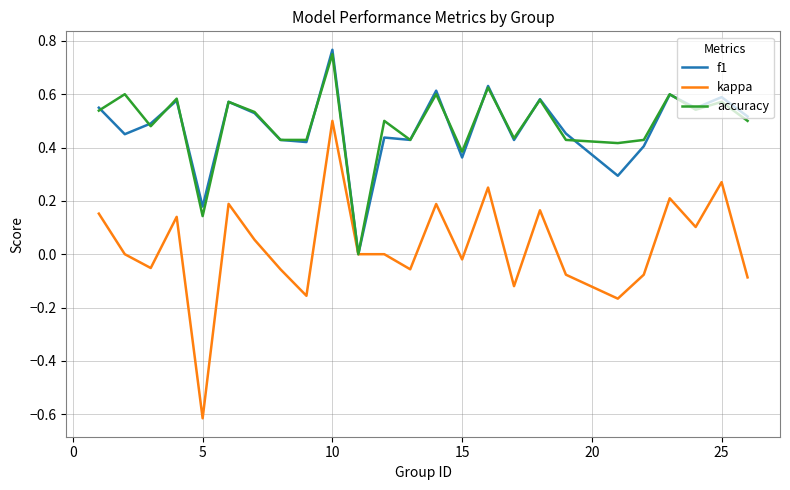

Which series has the widest spread of values?

kappa